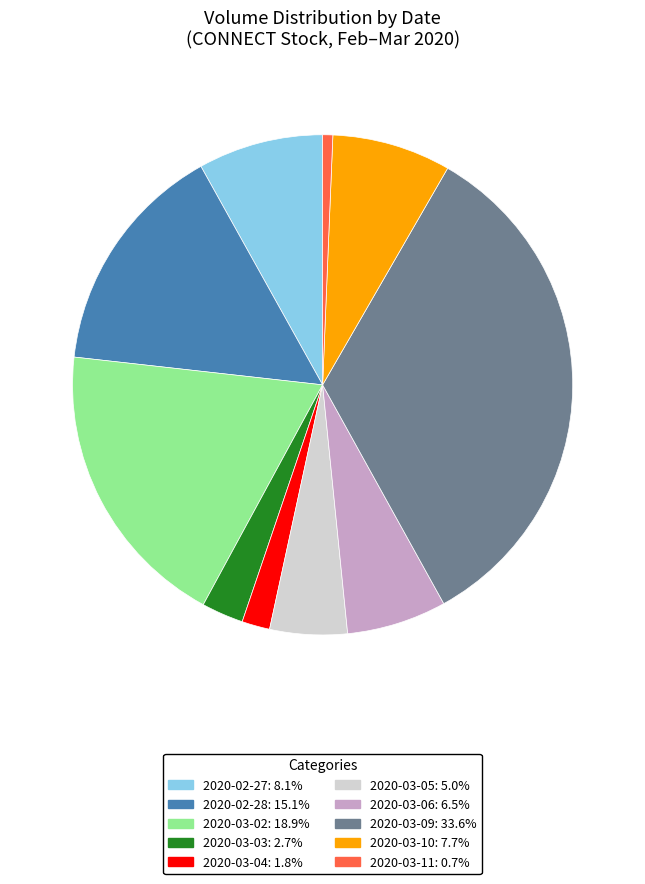

Combined, do 2020-03-06 and 2020-03-05 account for over 50%?

No